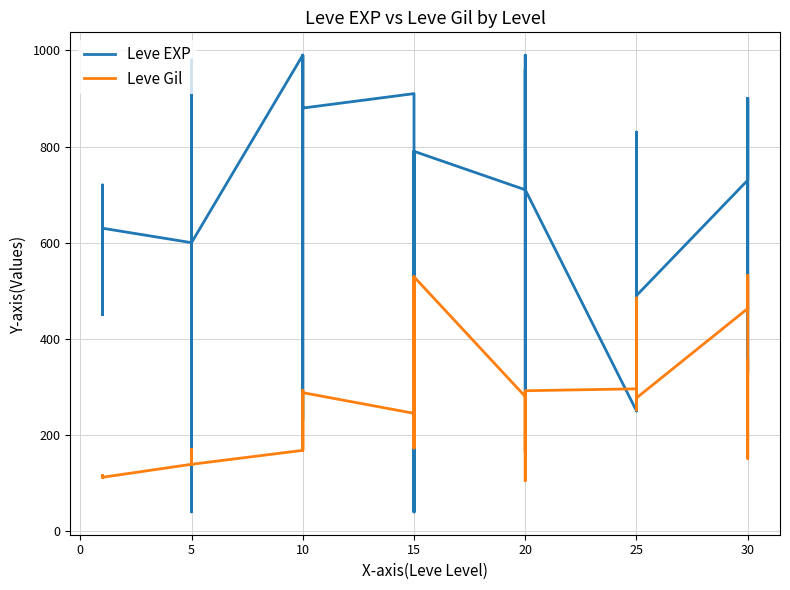

What is the sum of all Leve EXP values?

23900